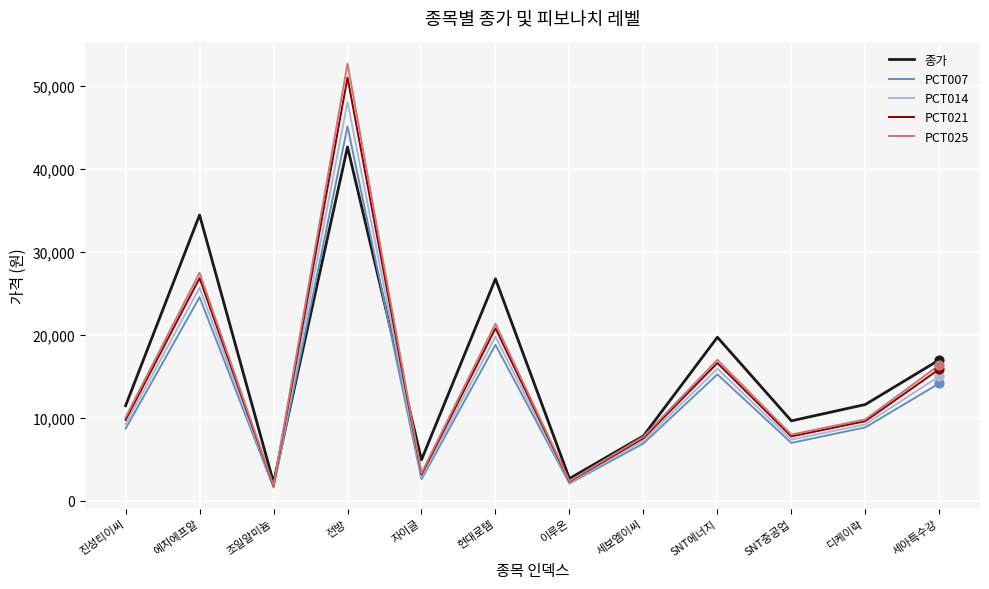

What is the total value across all series at SNT중공업?

39679